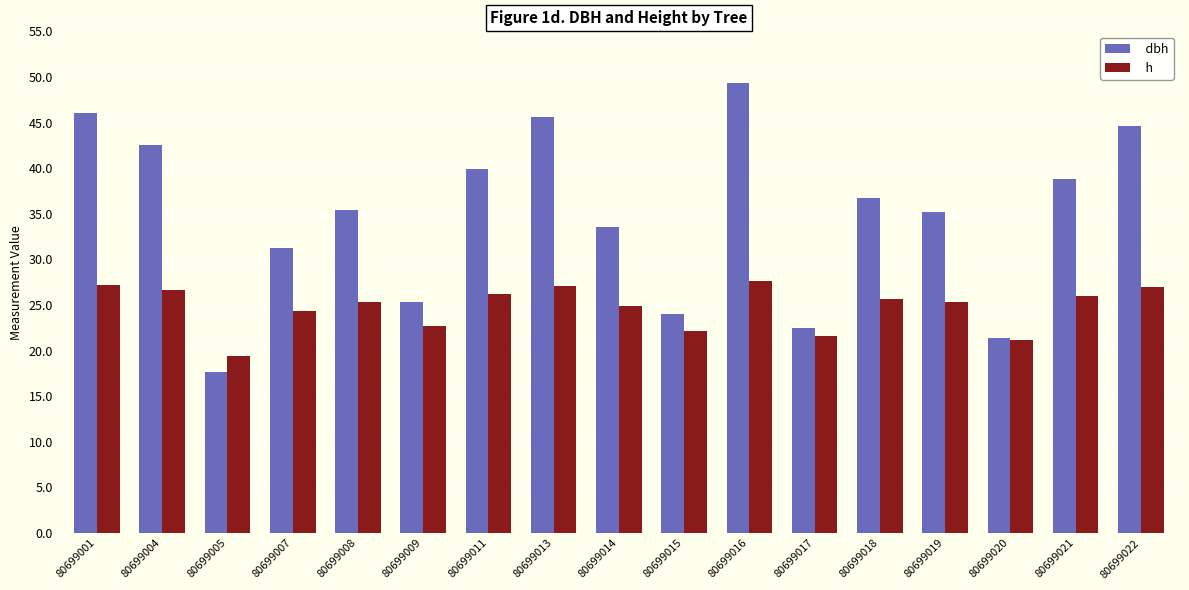

What is the difference between the highest and lowest values at 80699013?

18.5